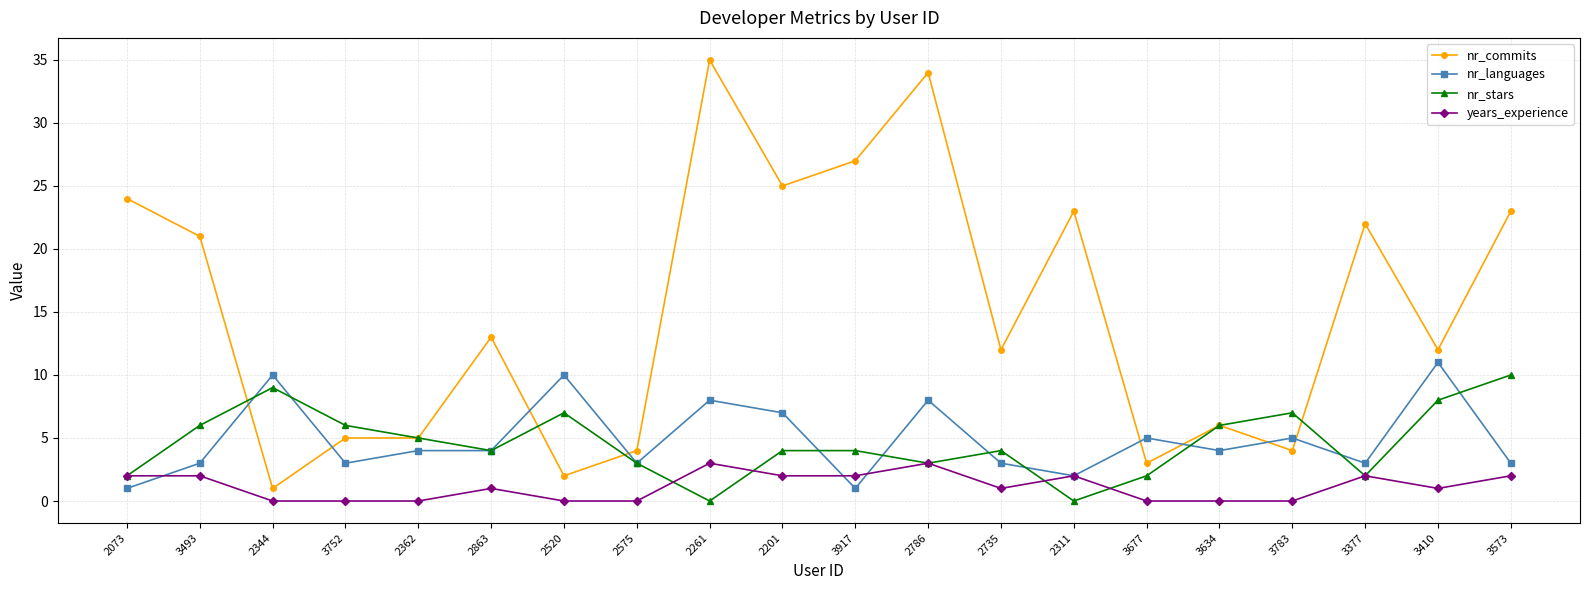

Where do nr_languages and nr_commits first cross each other?

3493 and 2344